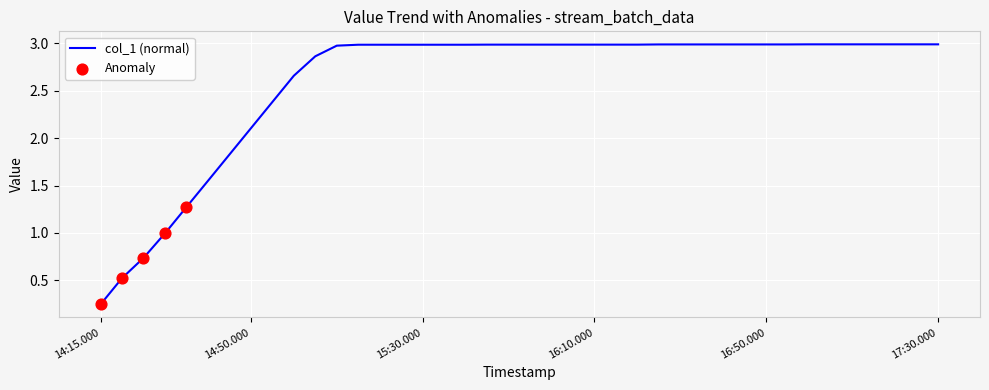

What is the greatest value displayed?

3.0